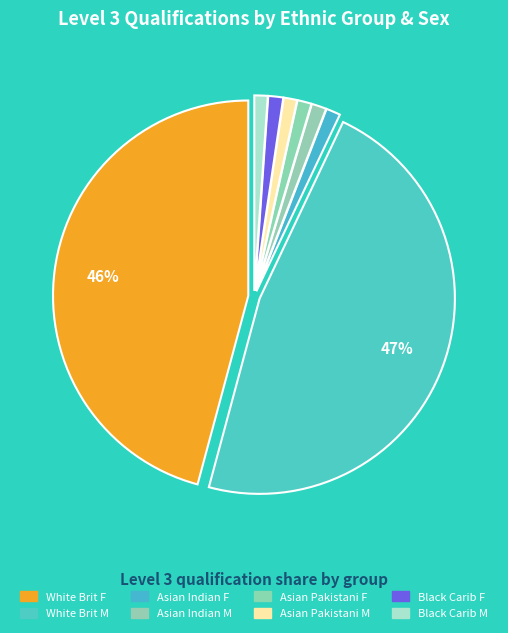

How many slices are in this pie chart?

8